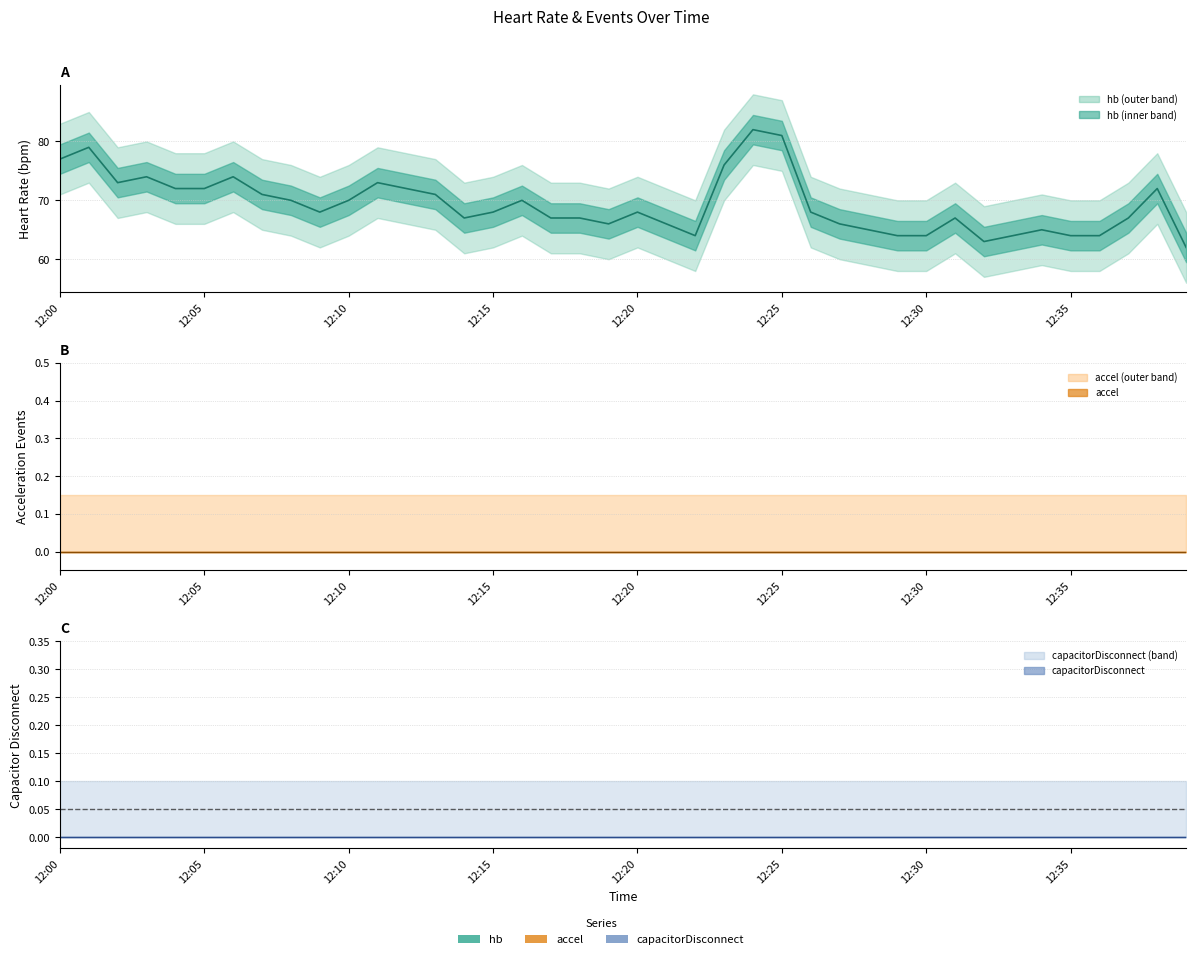

What position from the right is 12:35?

5